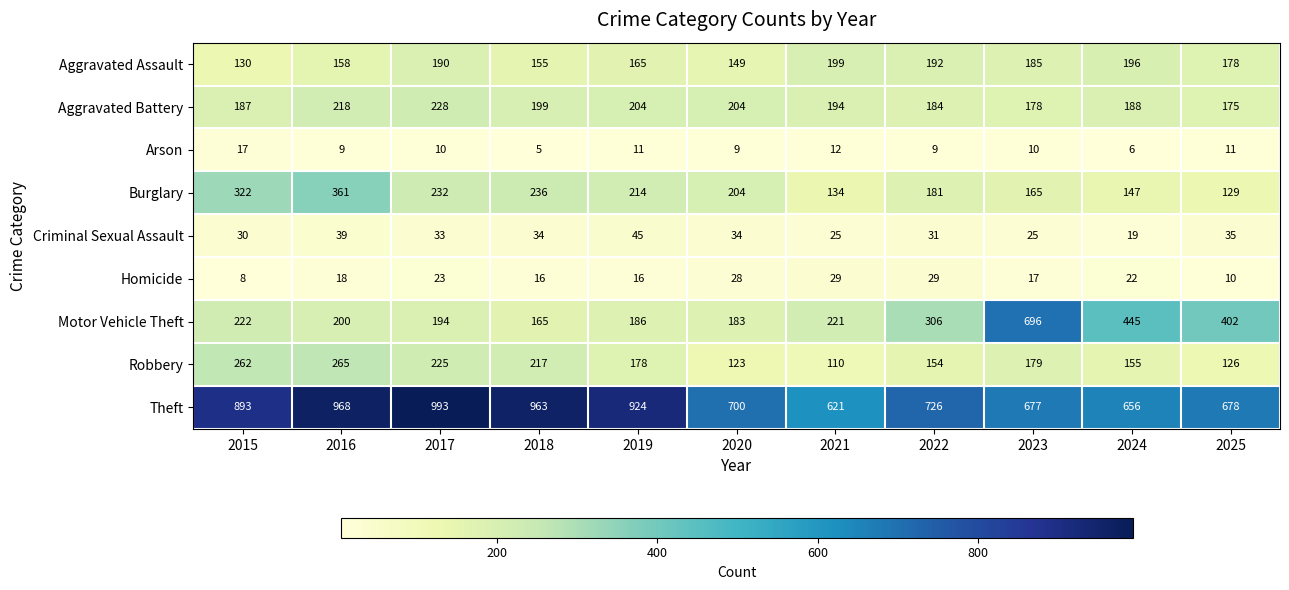

What is the maximum value shown in the chart?

993